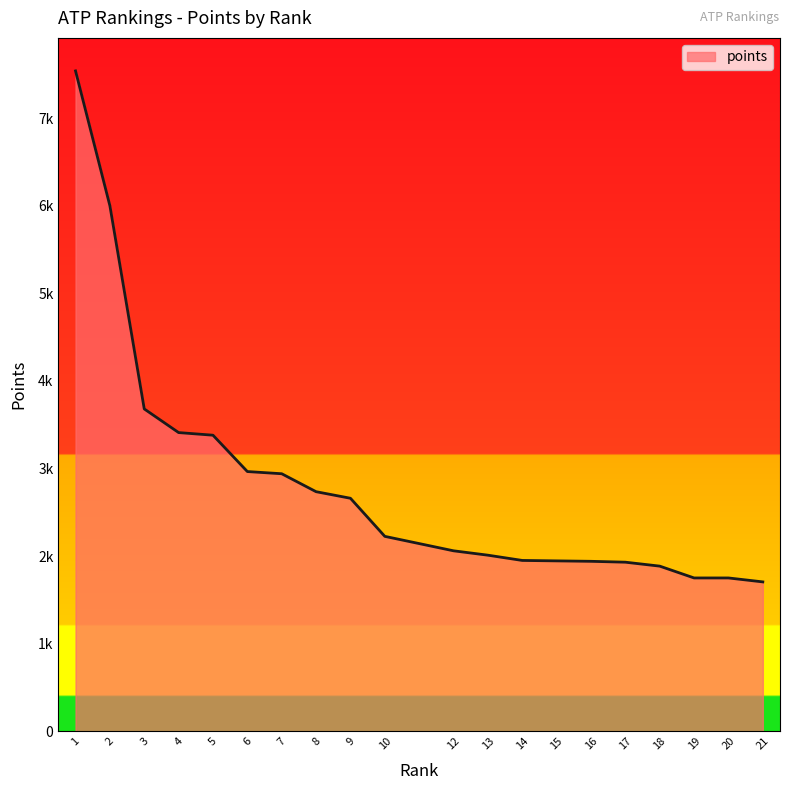

What is the difference between the second highest and second lowest values?

4250